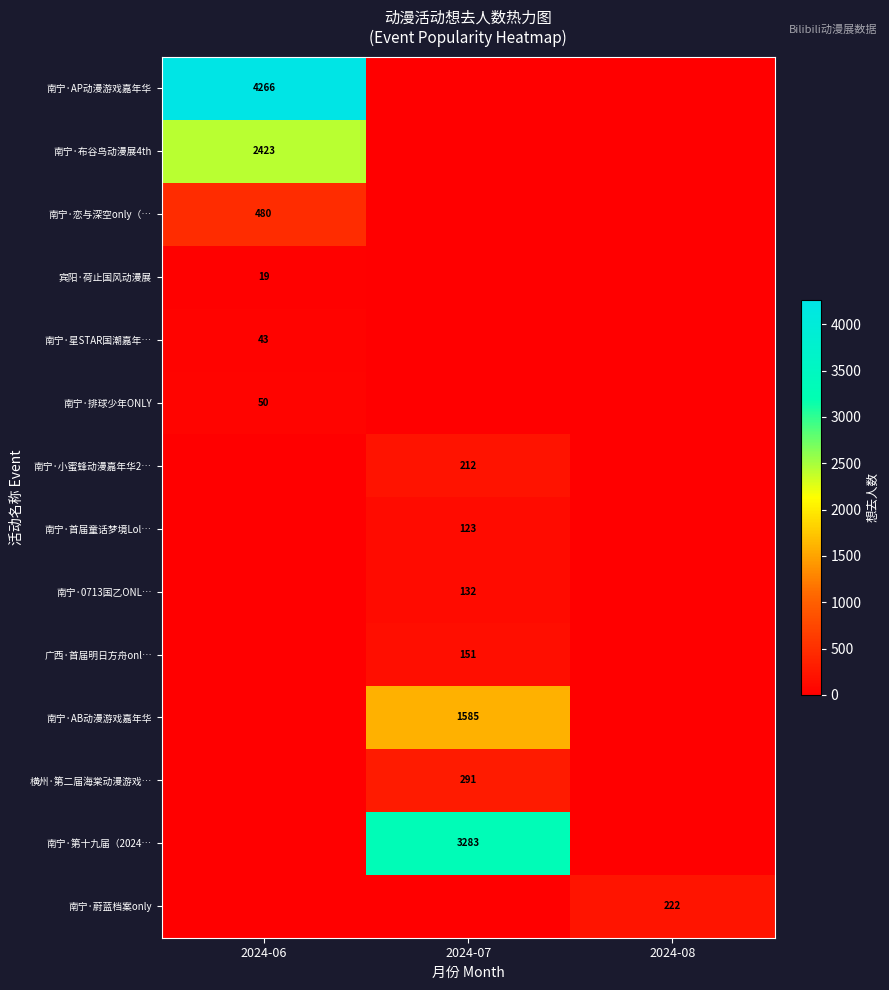

The value of 南宁·星STAR国潮嘉年… at 2024-06 is 43. True or false?

True